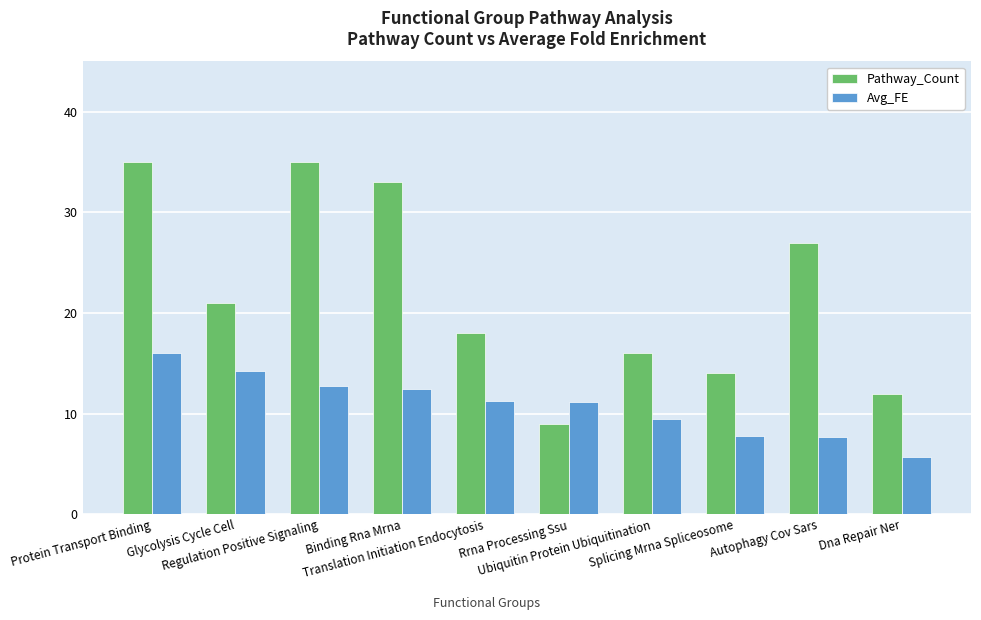

What is the maximum value shown in the chart?

35.0